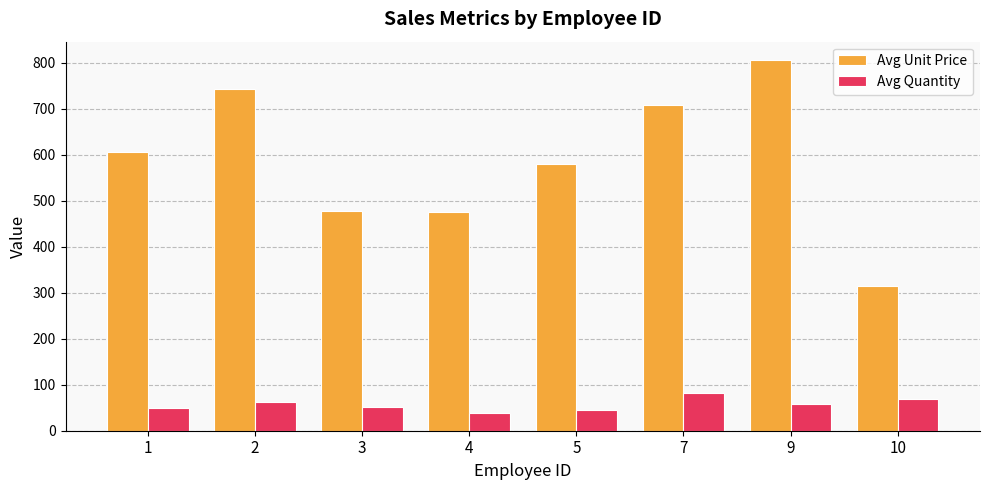

What is the total value across all series at 3?

528.8